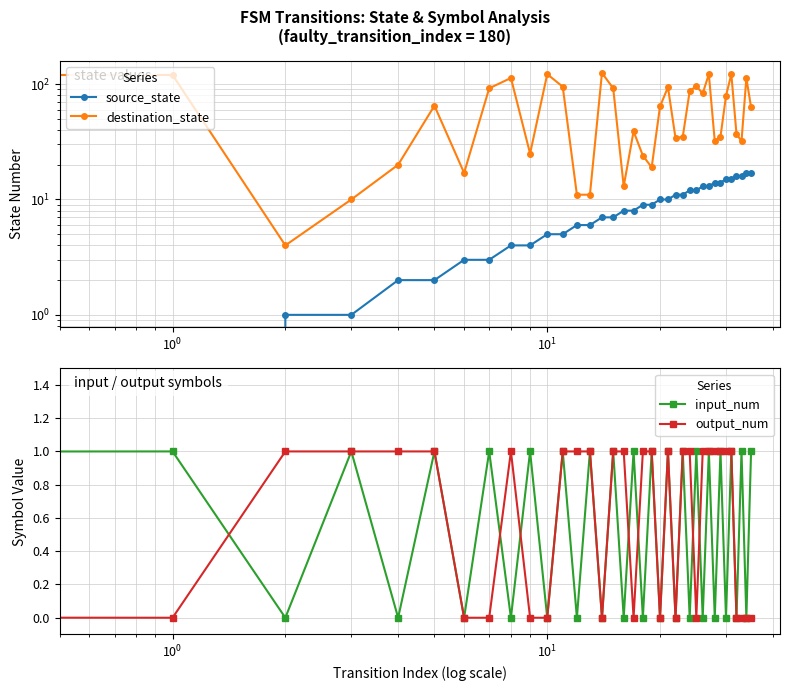

What is the difference between the maximum and second lowest values in the source_state series?

17